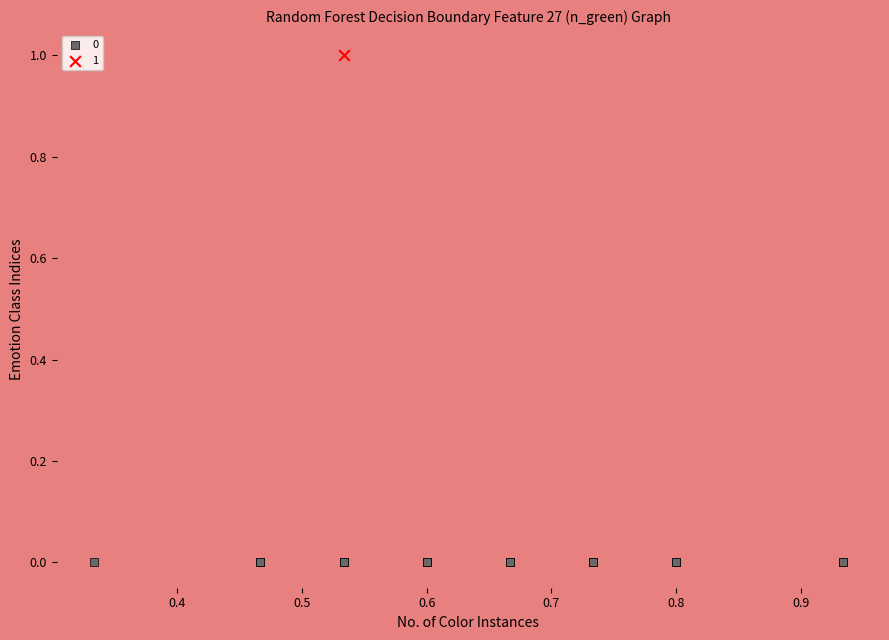

Which series contains the lowest Y value?

0